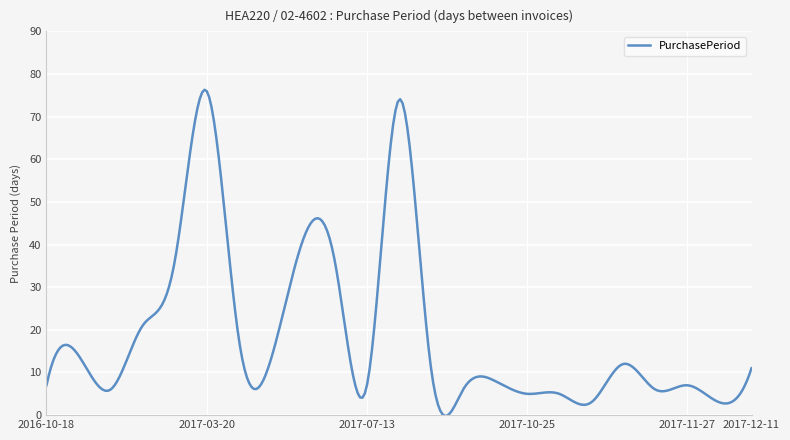

What is the greatest value displayed?

76.3